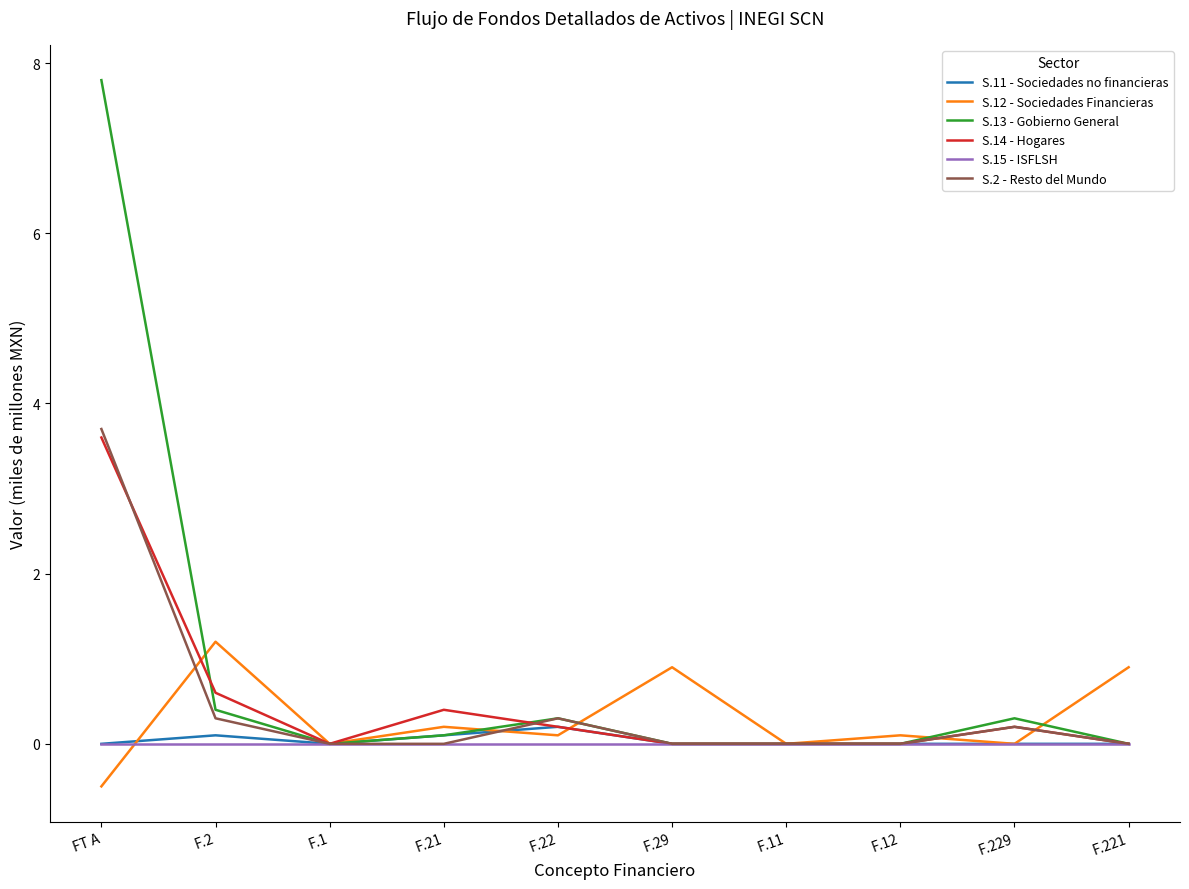

Is it true that S.13 - Gobierno General equals -5.2 at F.12?

False